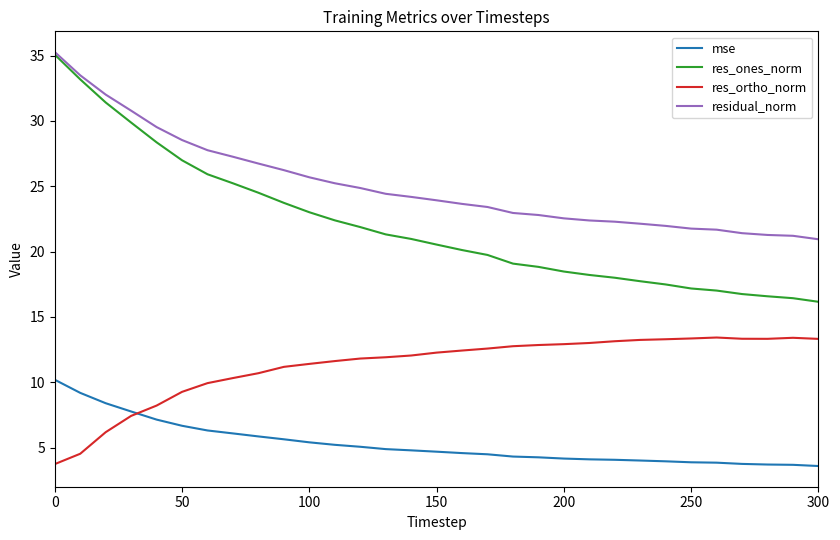

Which series has the widest spread of values?

res_ones_norm